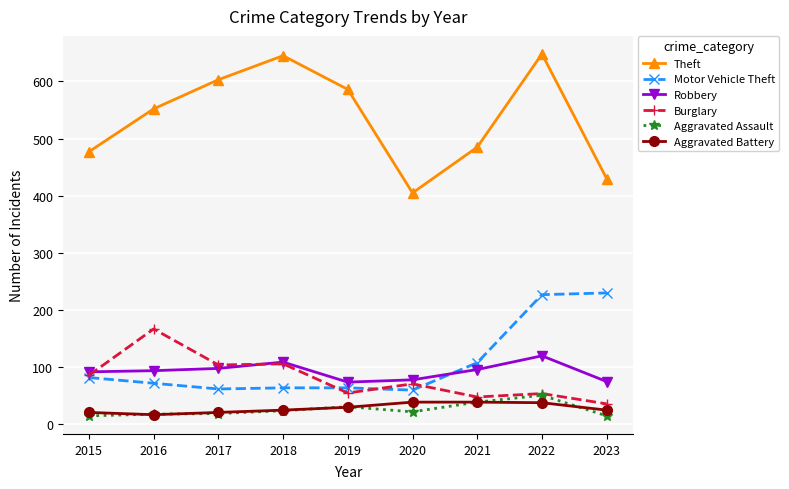

Is it true that Robbery equals 78 at 2020?

True